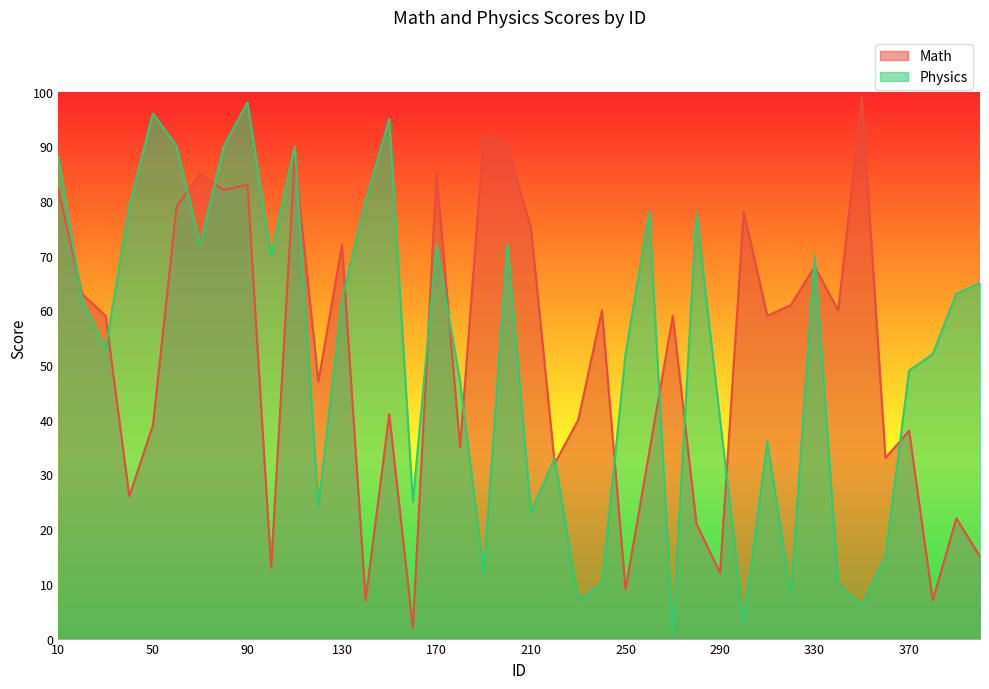

Between which two adjacent categories do Physics and Math first intersect?

10 and 20